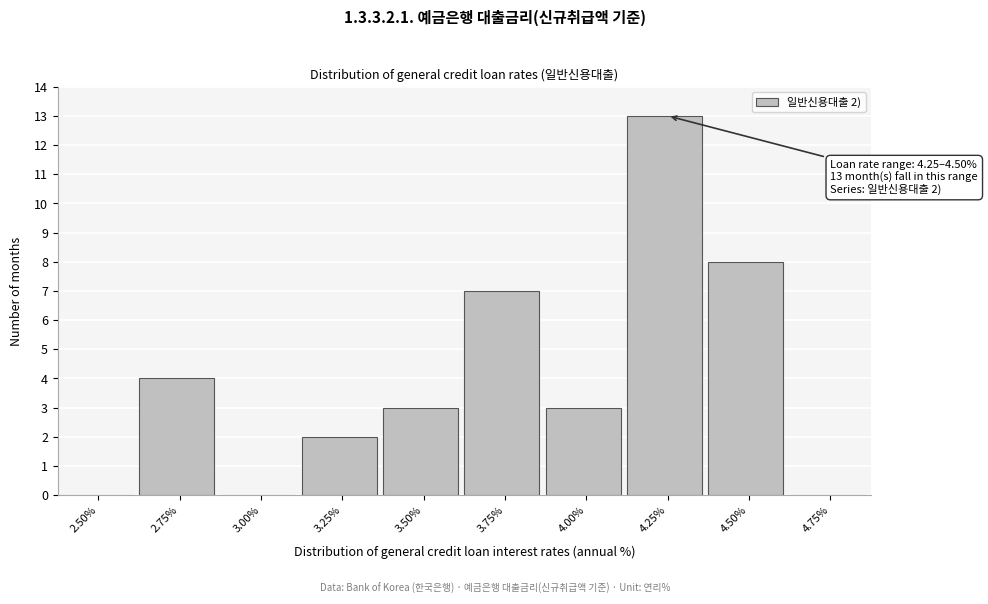

Reading left to right, transcribe all the data shown in this chart.

2.50%=0	2.75%=4	3.00%=0	3.25%=2	3.50%=3	3.75%=7	4.00%=3	4.25%=13	4.50%=8	4.75%=0